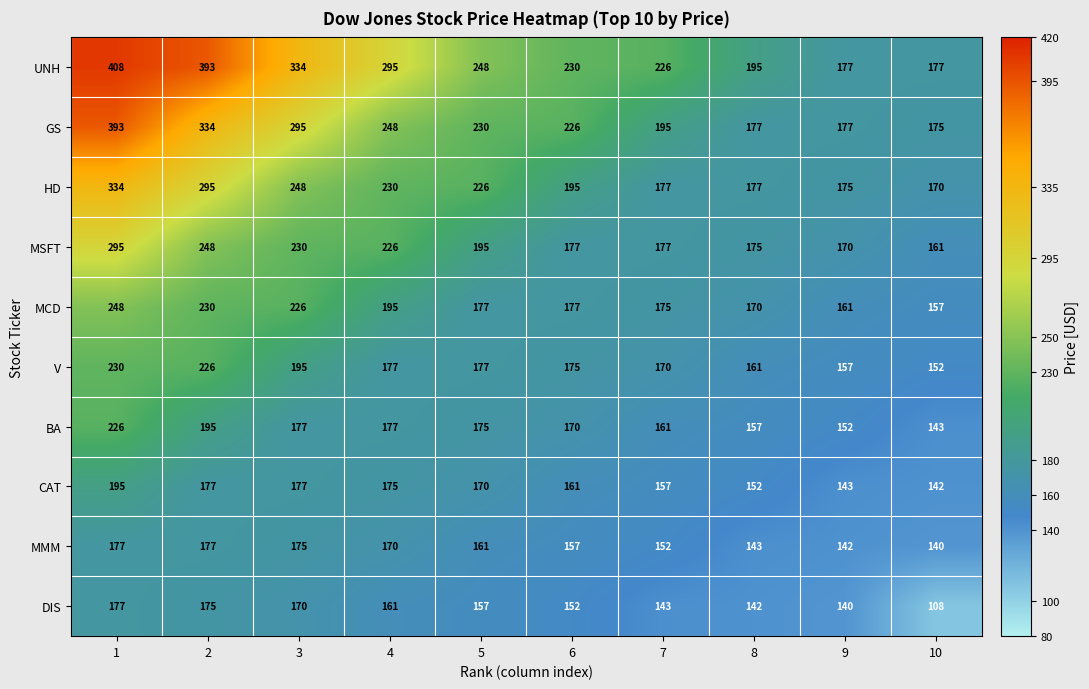

What is the maximum value shown in the chart?

408